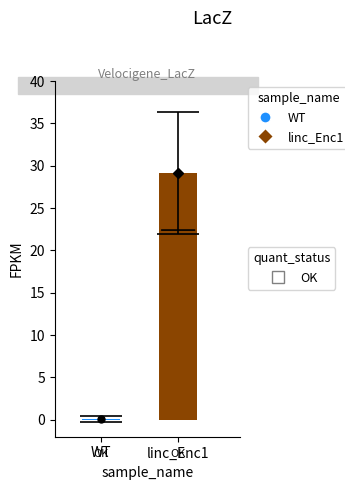

Where is the data nearest to the value 14?

WT